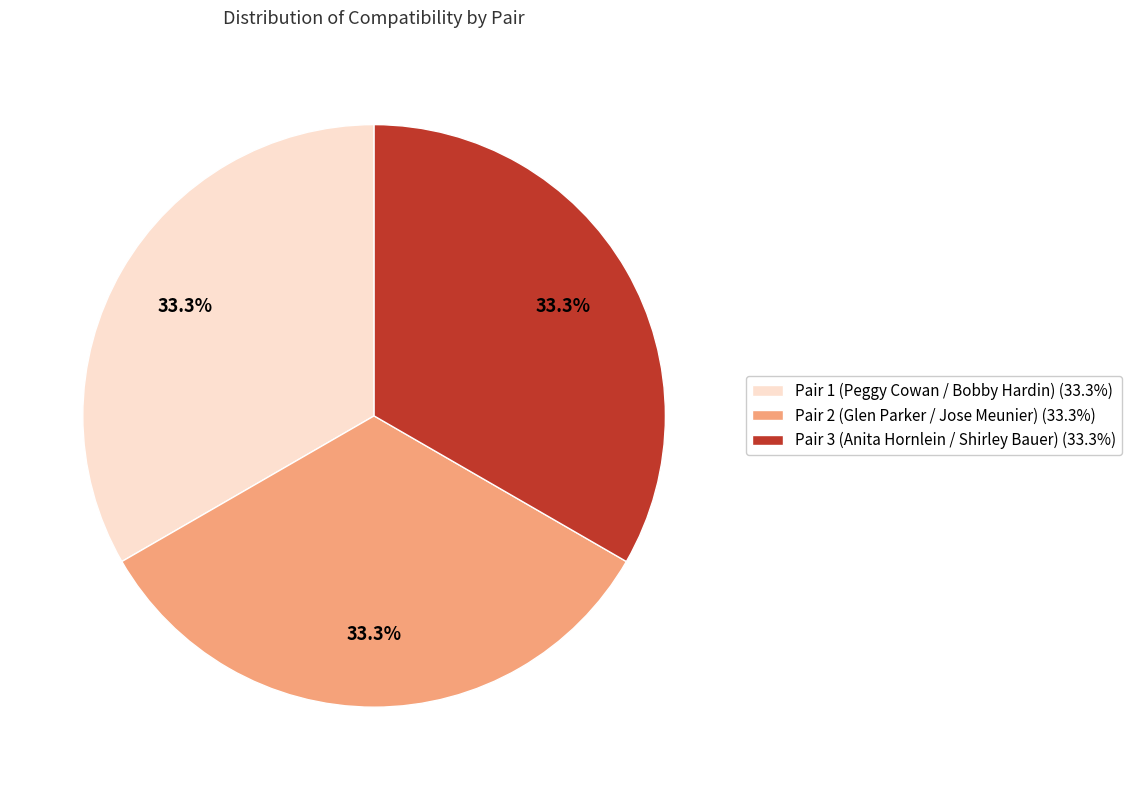

Does Pair 2 (Glen Parker / Jose Meunier) account for over 50% of the chart?

No